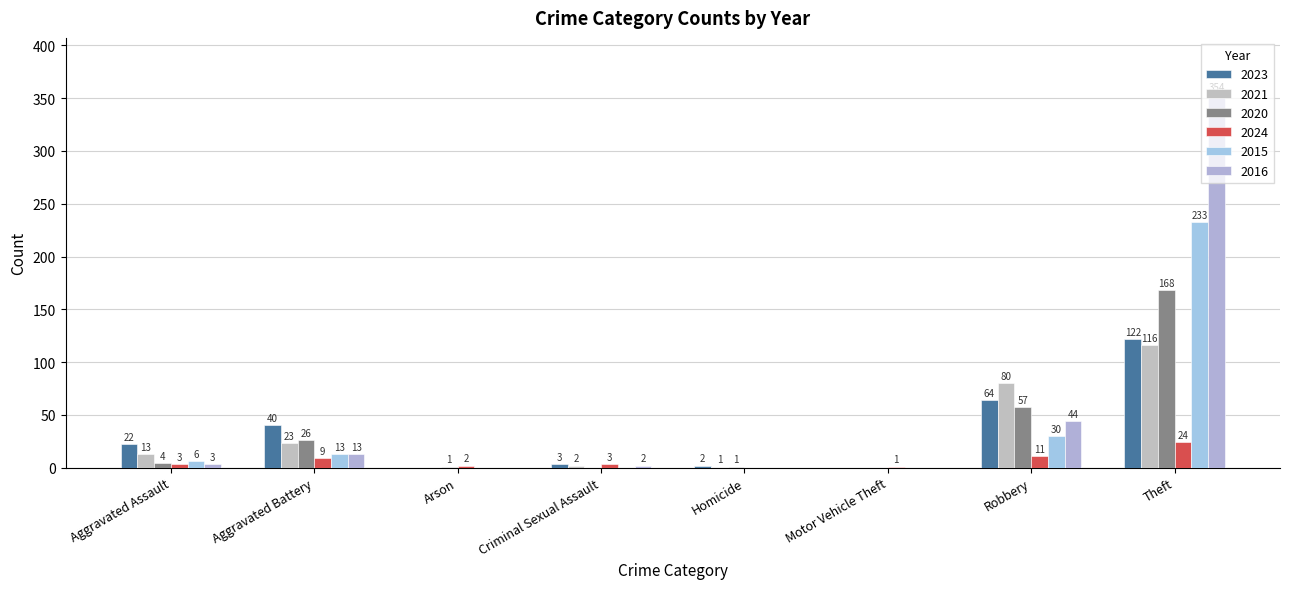

Count the number of categories in the chart.

8